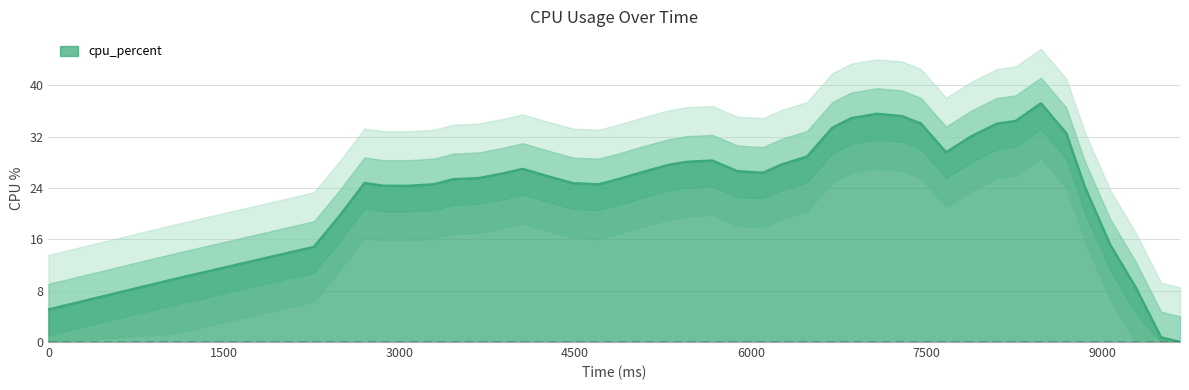

How many values exceed 26?

20